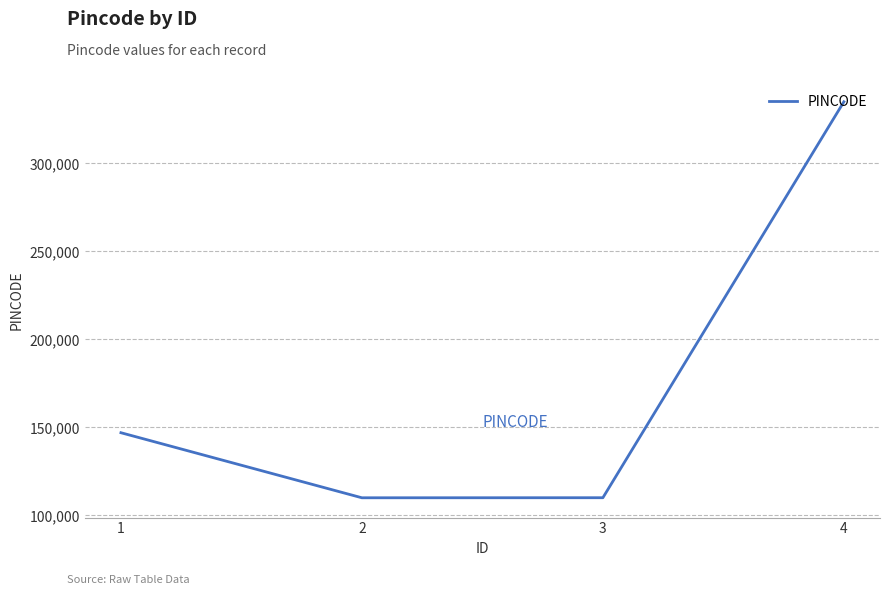

Does the chart have visible grid lines?

Yes